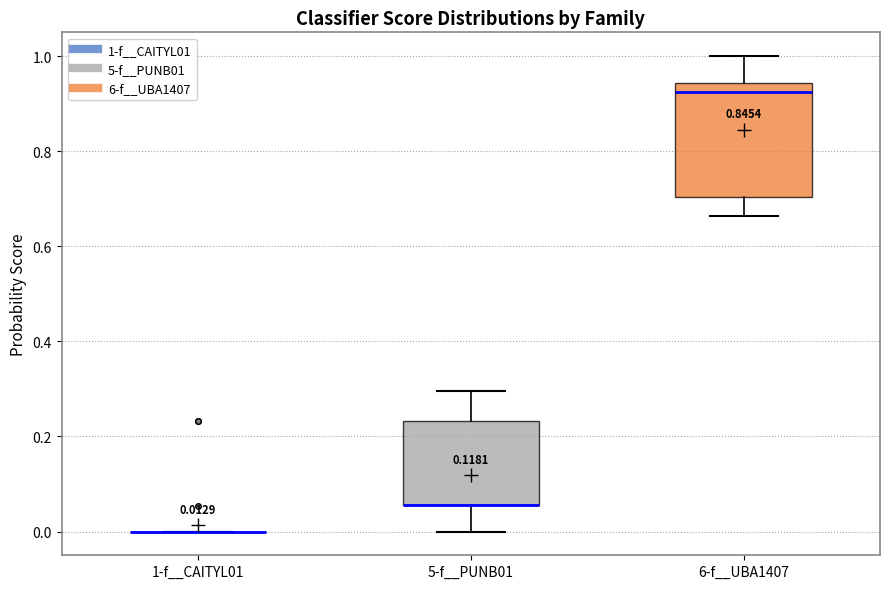

Which box is the tallest, from its lower edge to its upper edge?

6-f__UBA1407